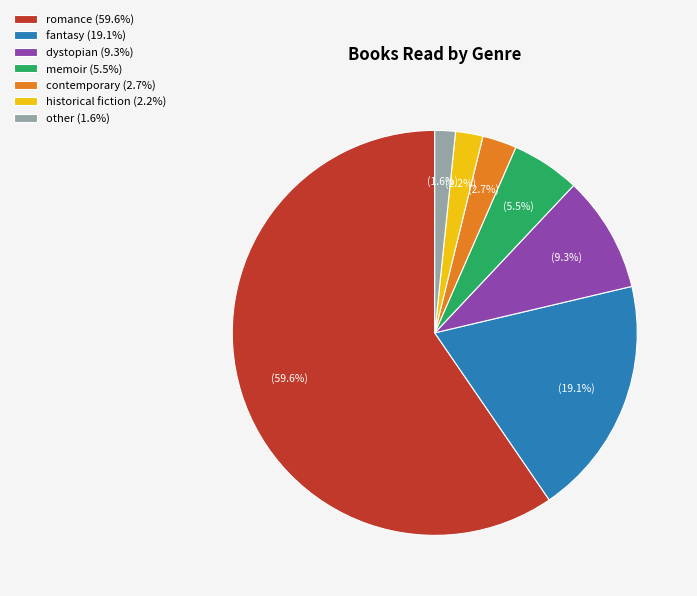

Rank the categories by value from highest to lowest.

romance, fantasy, dystopian, memoir, contemporary, historical fiction, other